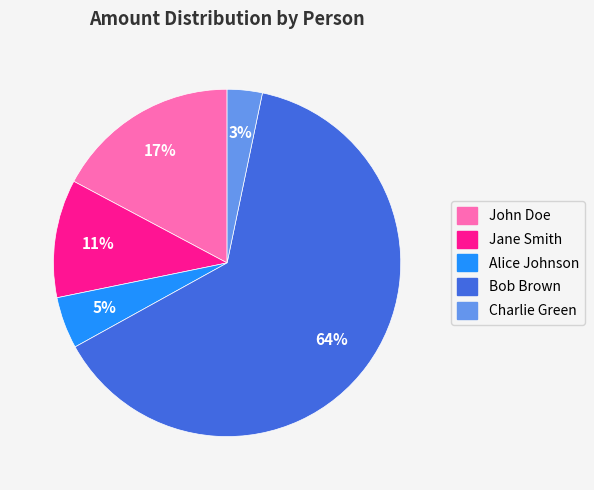

Rank the categories by value from highest to lowest.

Bob Brown, John Doe, Jane Smith, Alice Johnson, Charlie Green